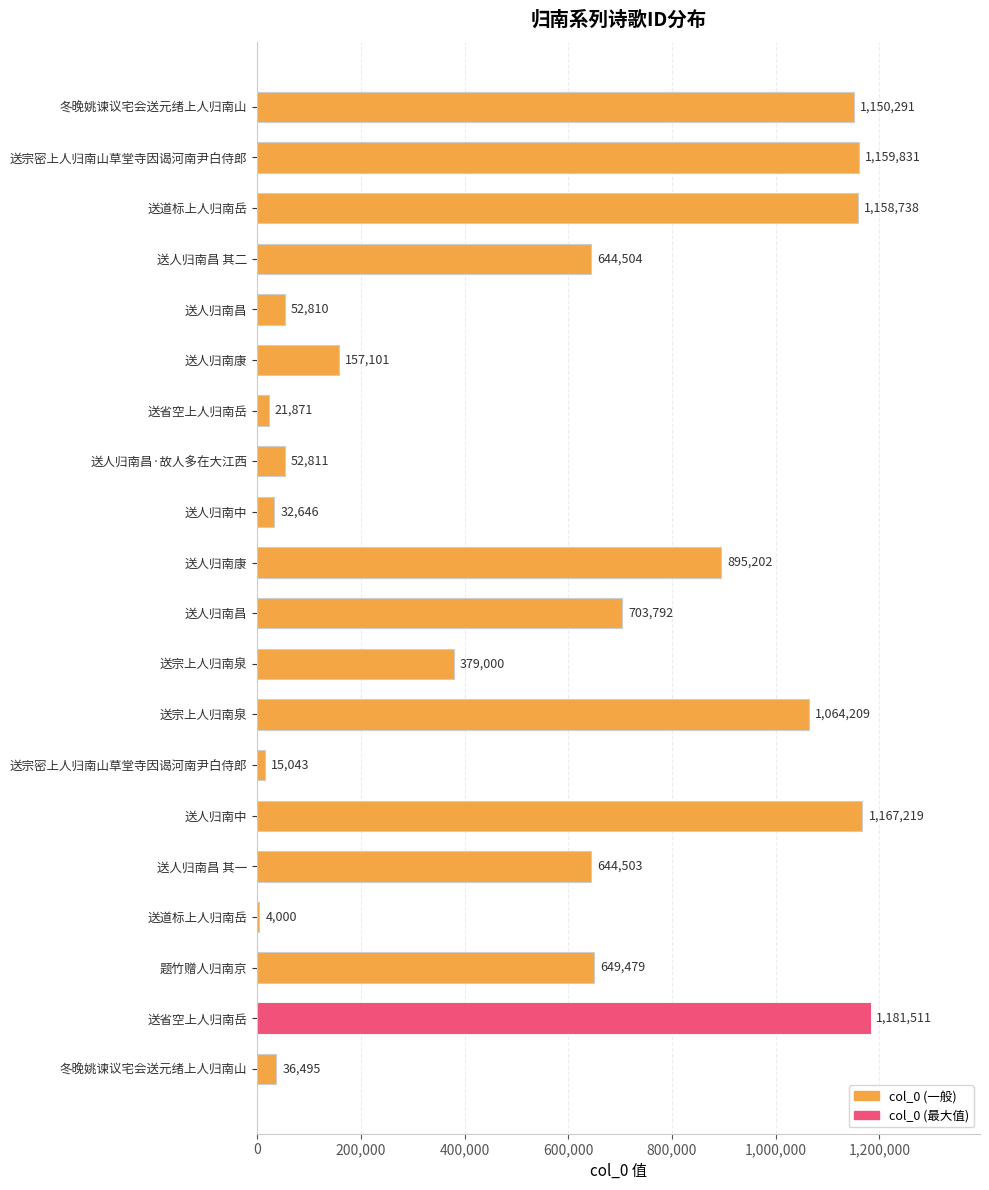

Count the number of data series in this chart.

1